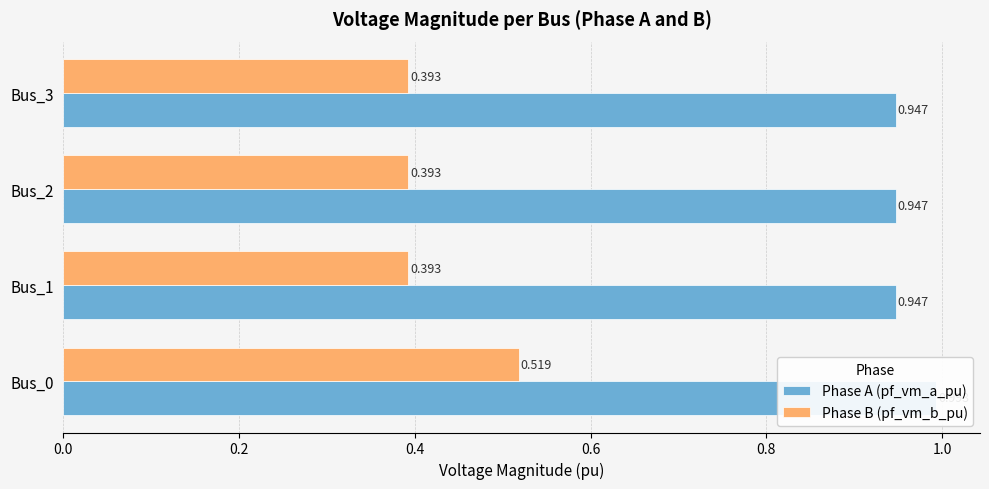

How many pf_vm_b_pu values are between 0 and 1?

4